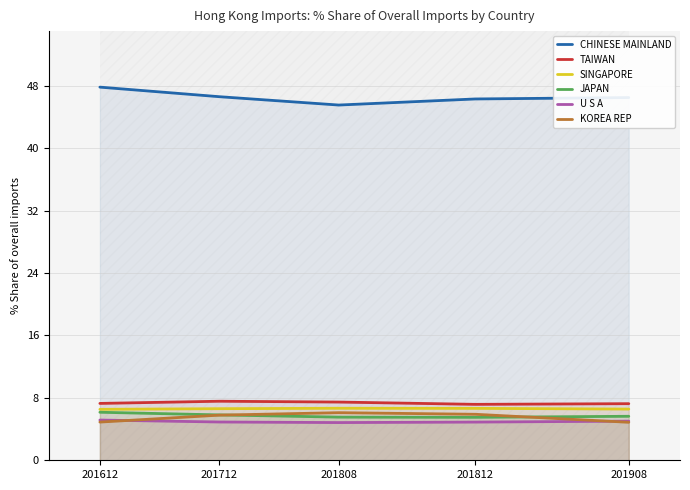

At which label is SINGAPORE closest to 6?

201612